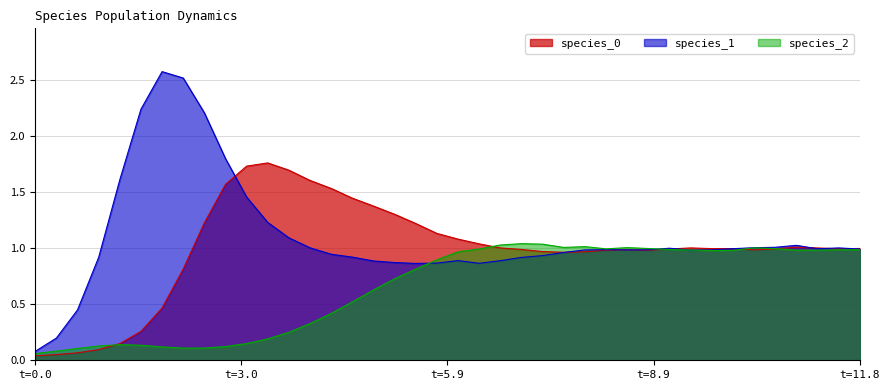

True or false: species_0 and species_1 intersect in this chart.

True